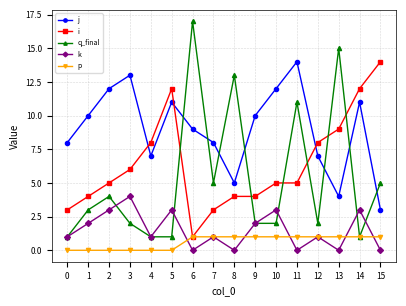

Which series changed the most between 4 and 10?

j